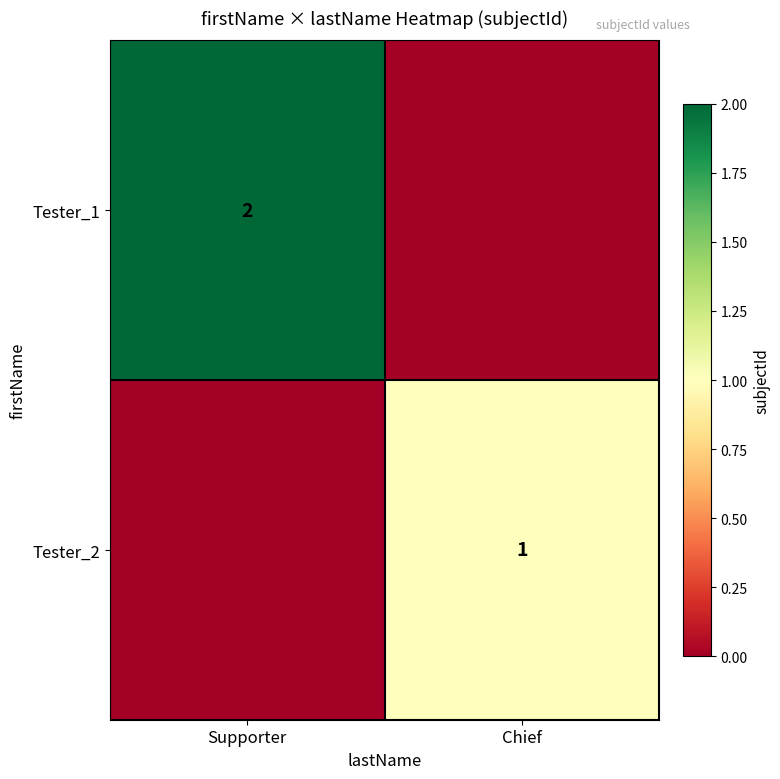

True or false: Tester_1 has a value of 2 at Supporter.

True